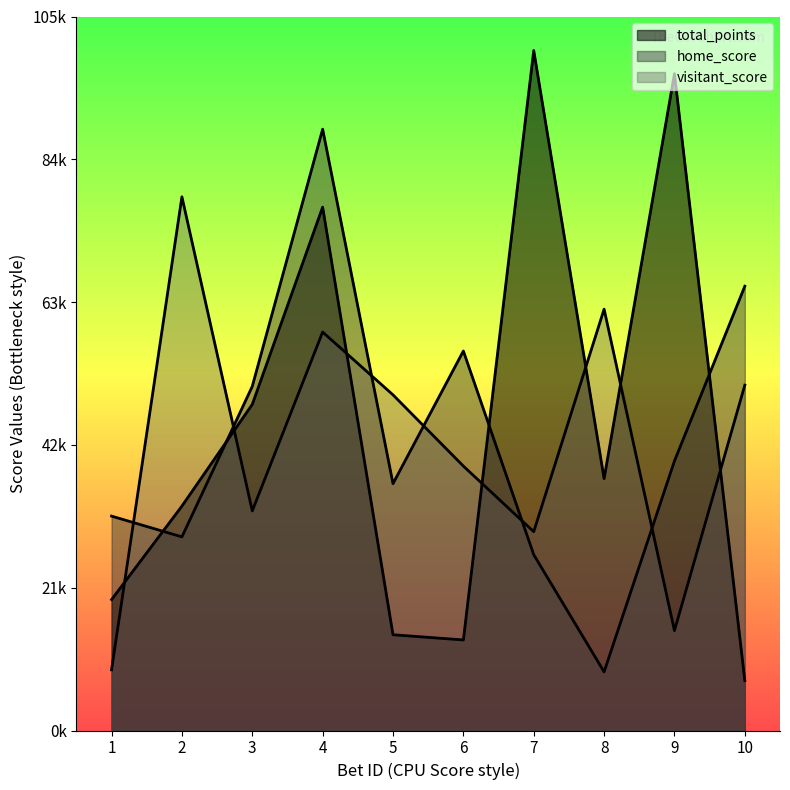

What is the value of the visitant_score point at the 4th from the left?

58449